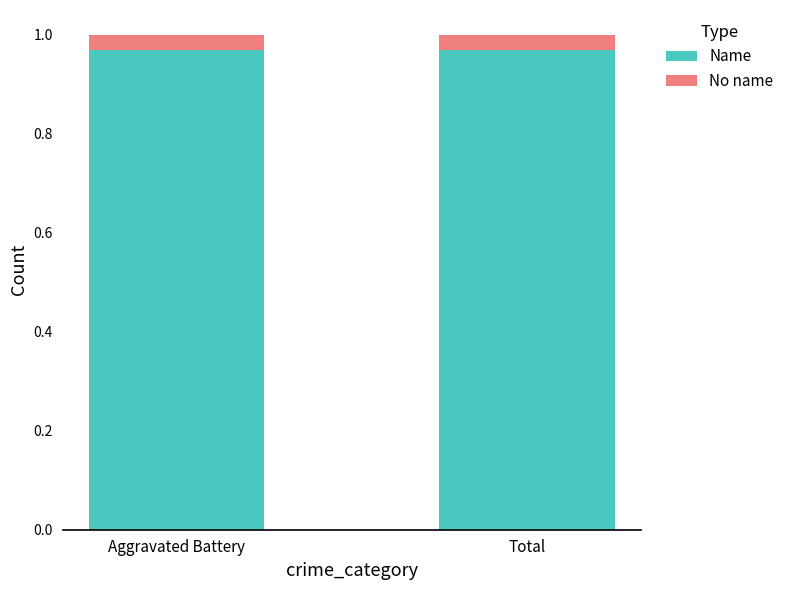

True or false: Name has a value of 1.5 at Total.

False